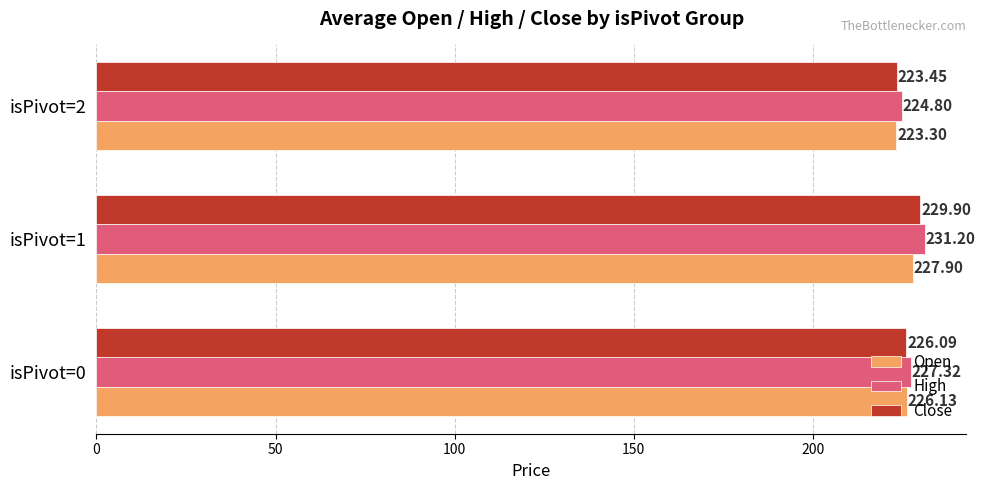

At how many categories does at least one series exceed 229?

1